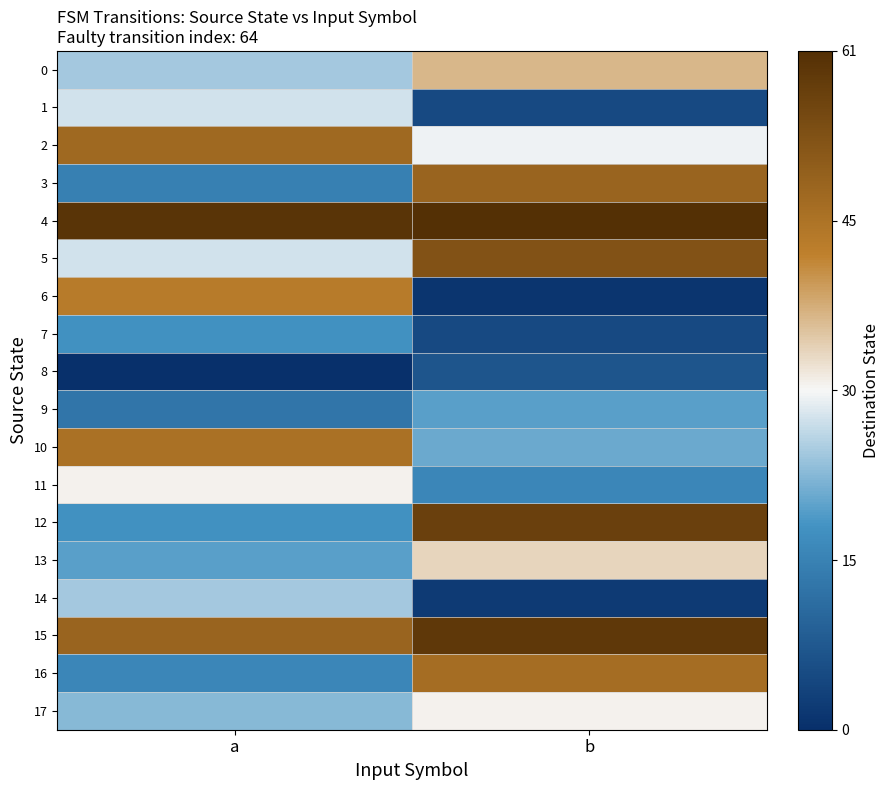

Between a and b, which series saw the biggest shift?

6